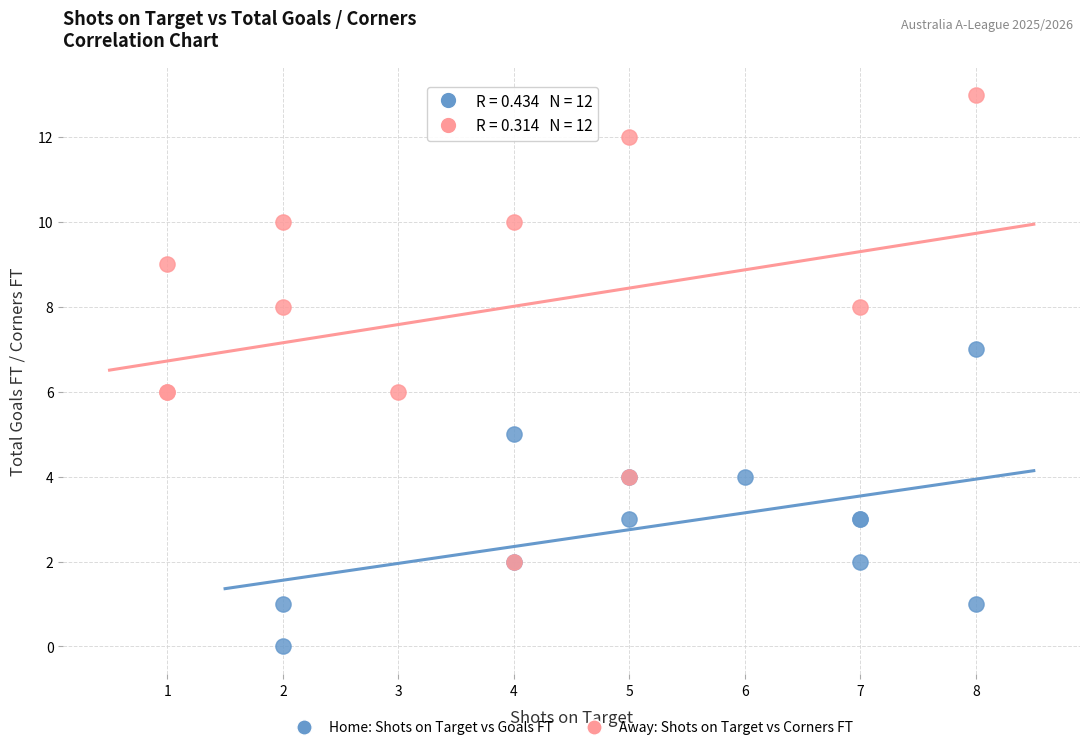

Which series reaches the minimum Y coordinate?

Home: Shots on Target vs Goals FT